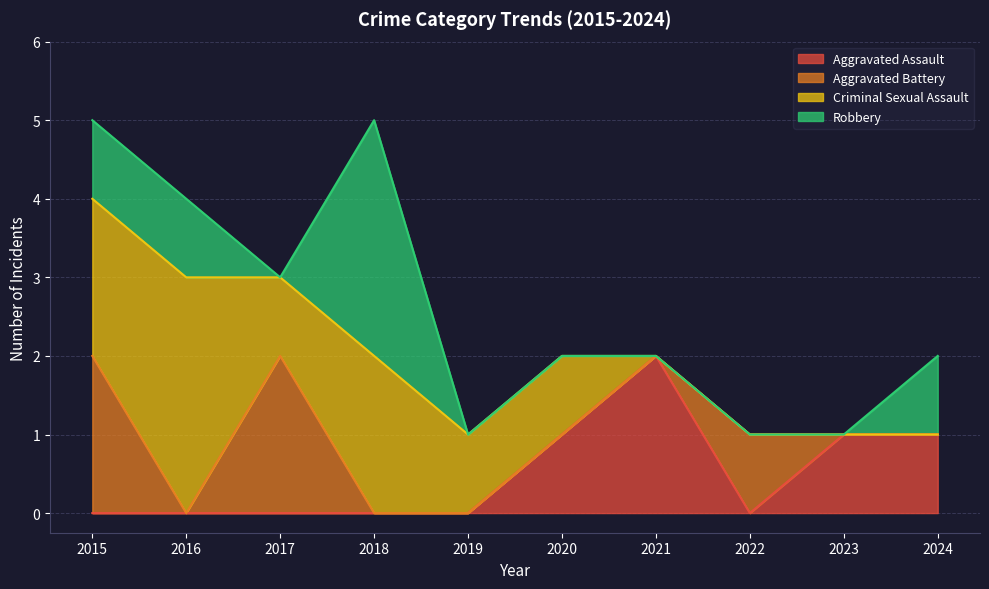

Which series has the largest total across all categories?

Criminal Sexual Assault